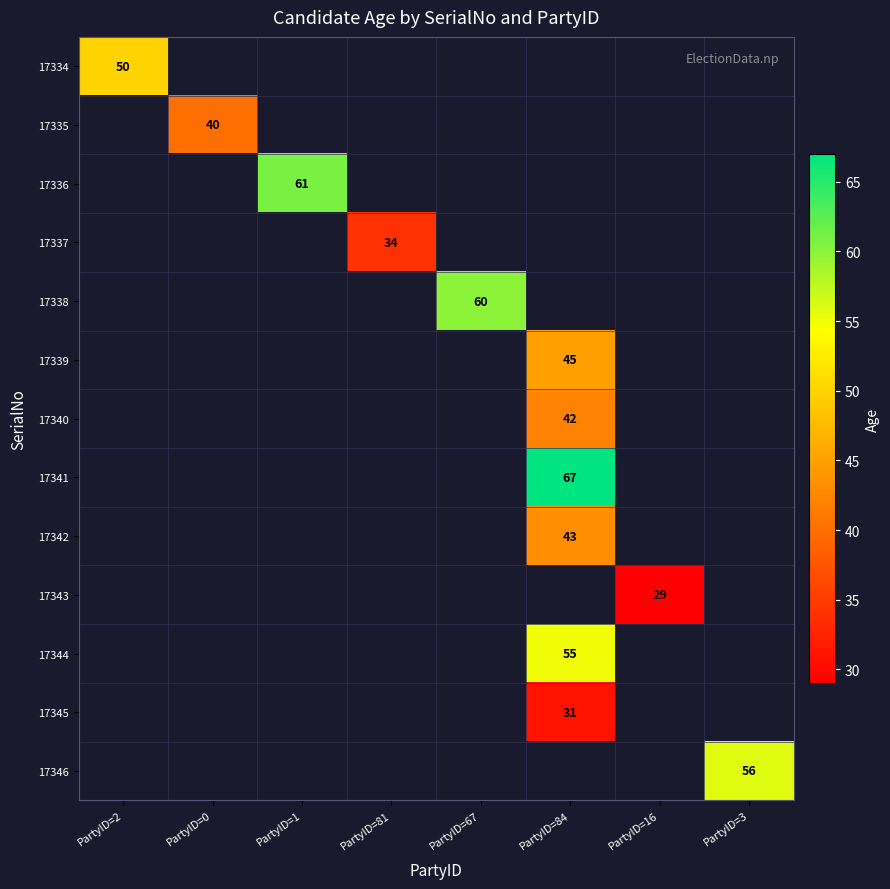

At which category does the chart reach its peak across all series?

PartyID=84